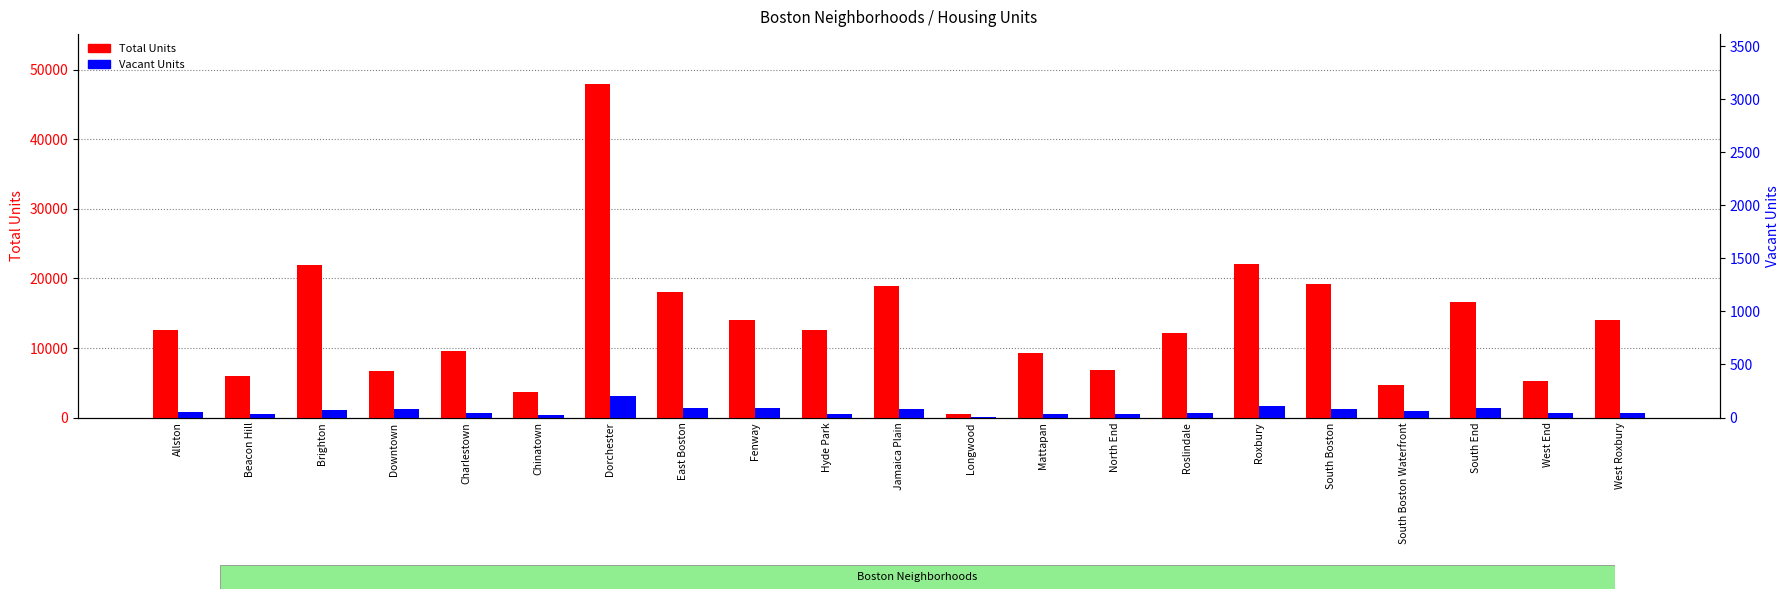

What is the sum of the Total Units values at Brighton and South Boston?

41014